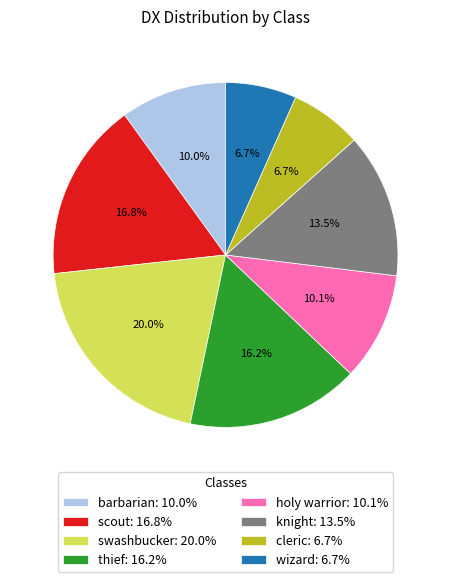

Which has a higher value, knight: 13.5% or cleric: 6.7%?

knight: 13.5%